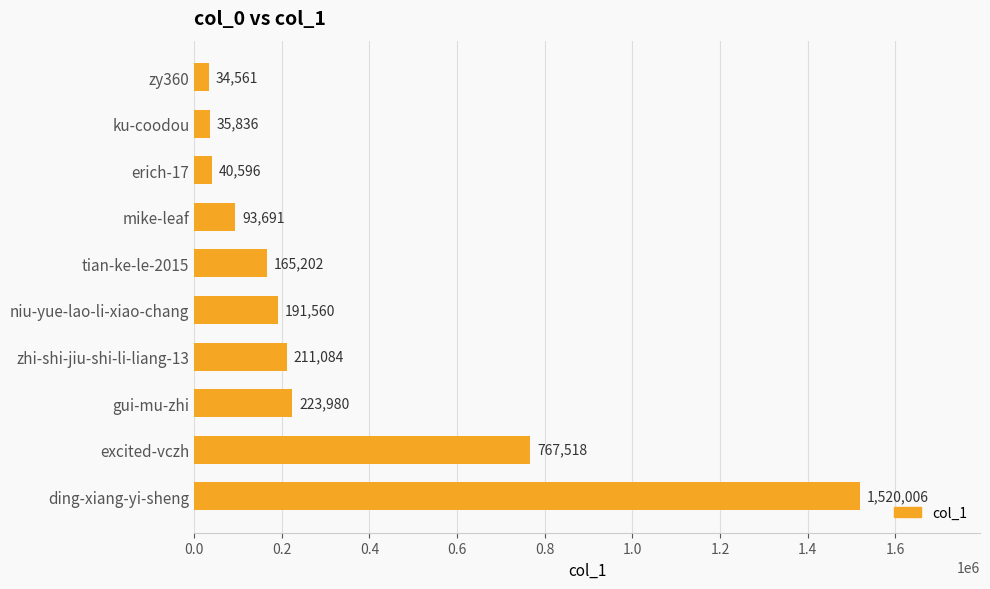

The chart shows a value of 279227 at tian-ke-le-2015. True or false?

False